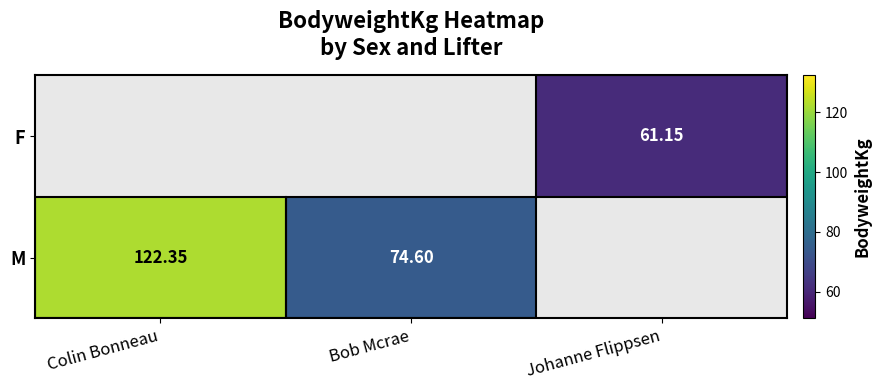

Is the value of F at Johanne Flippsen greater than the value of M at Bob Mcrae?

No